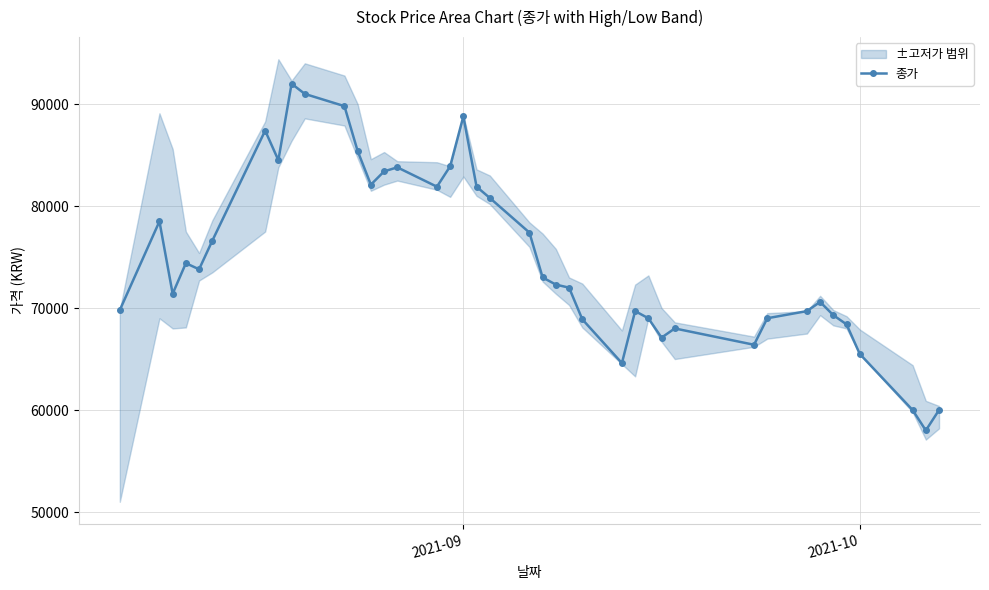

How many points are higher than both their immediate neighbors (excluding endpoints)?

9